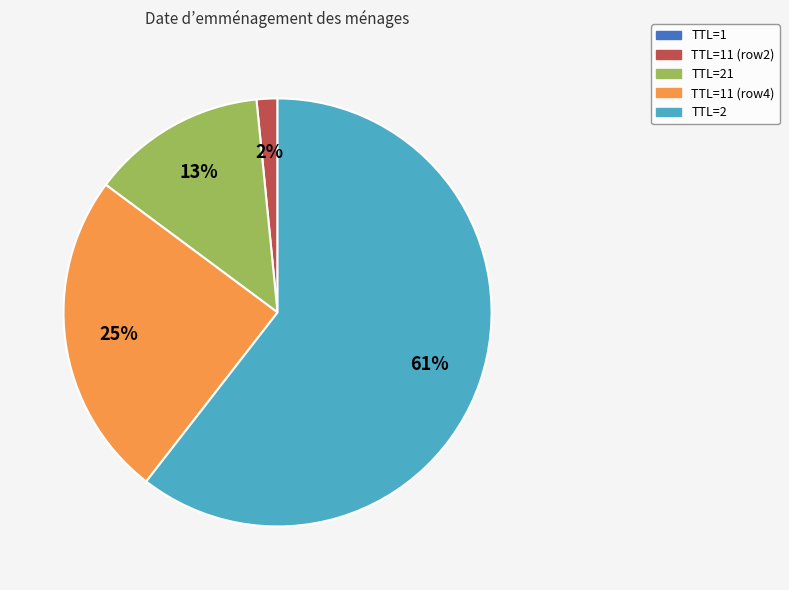

To the nearest percent, what is the average slice percentage?

20%